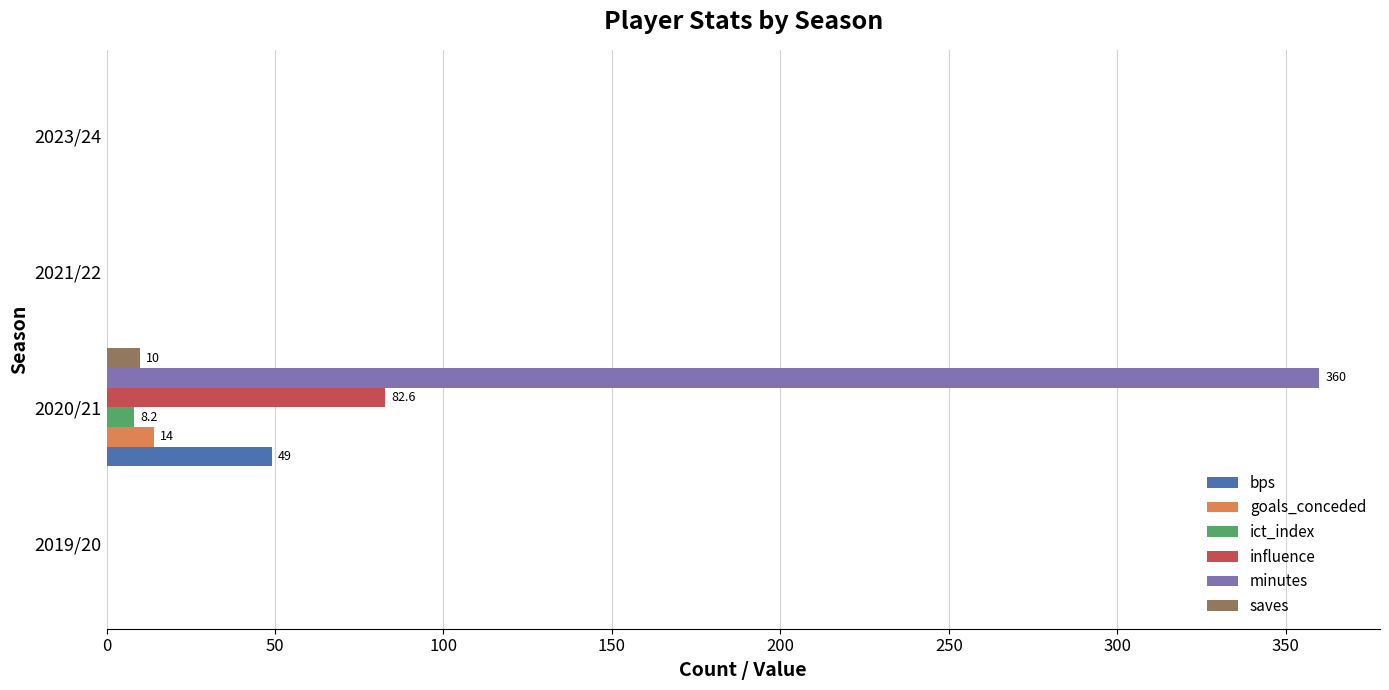

What are all the series names shown in the legend?

bps, goals_conceded, ict_index, influence, minutes, saves